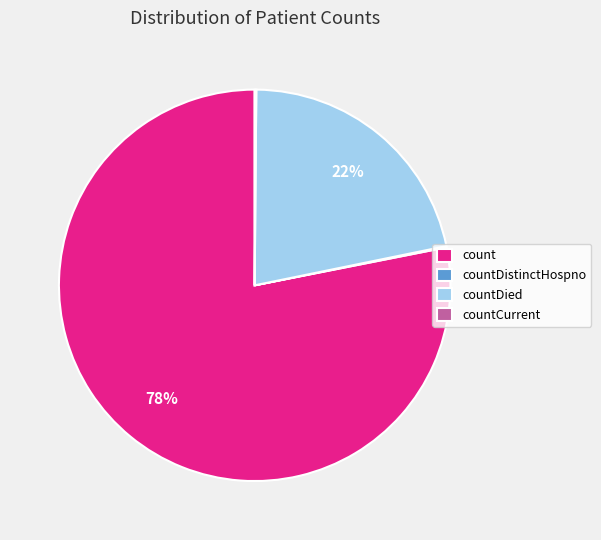

Which category accounts for the majority?

count